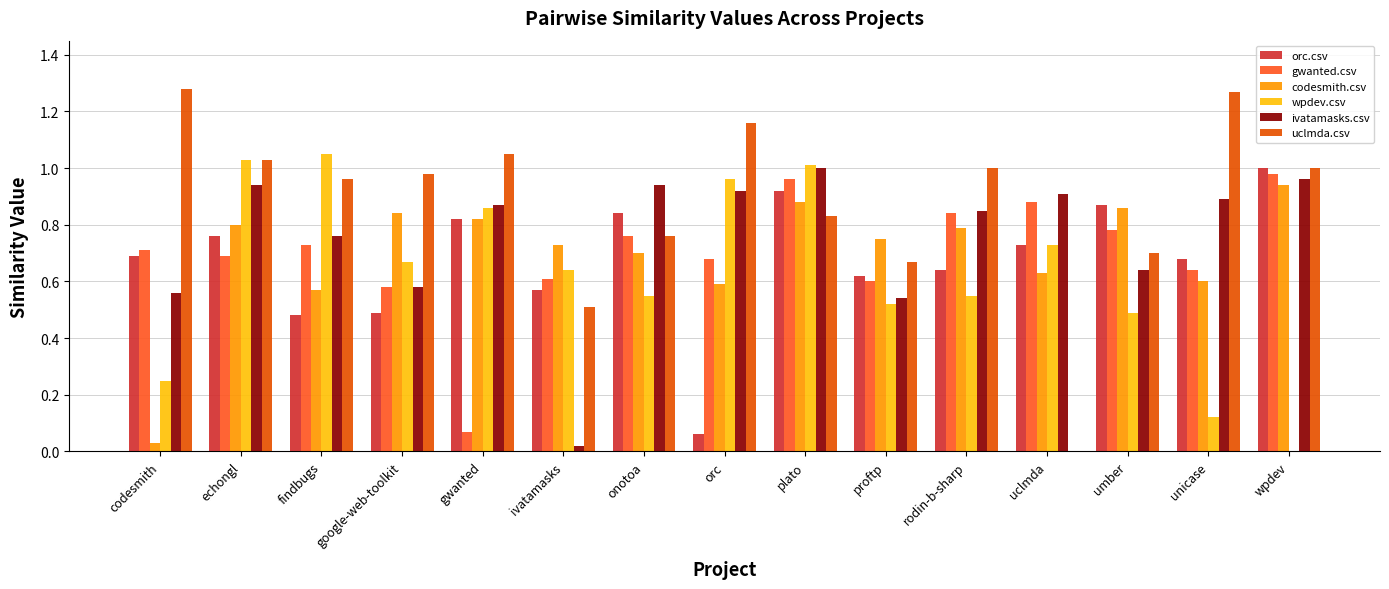

At which category is the sum across all series the highest?

plato